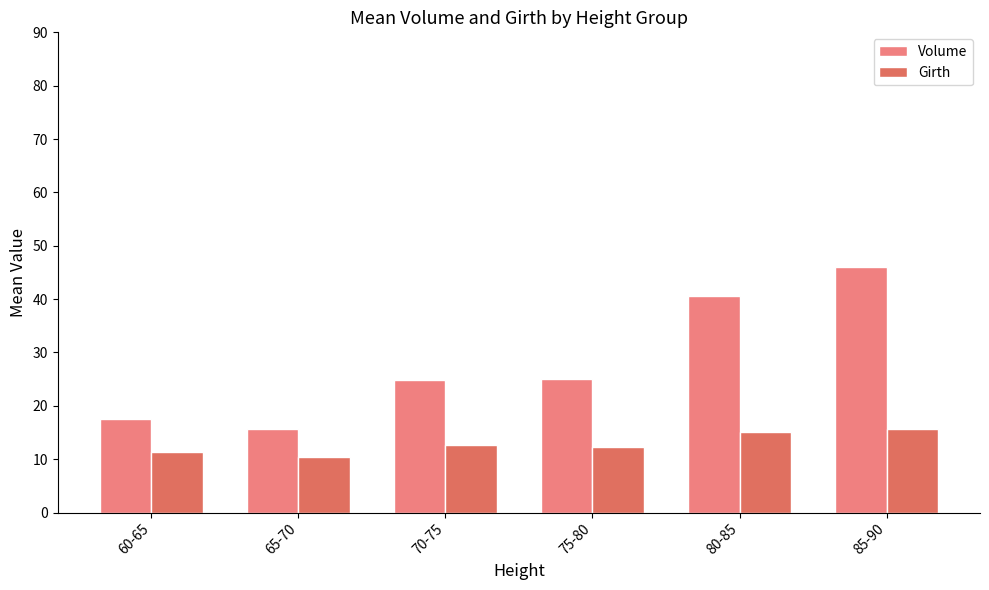

What is the label of the 3rd bar from the right?

75-80